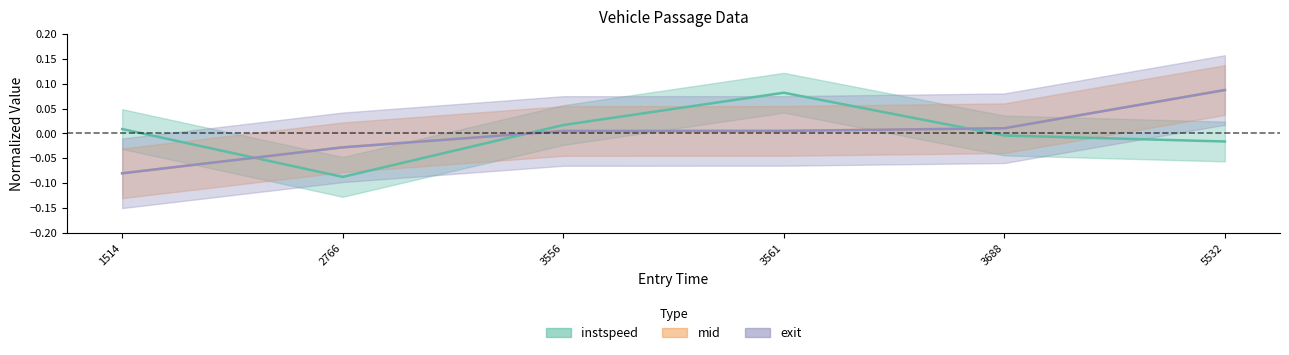

The value of instspeed at 3556 is 0.0. True or false?

True